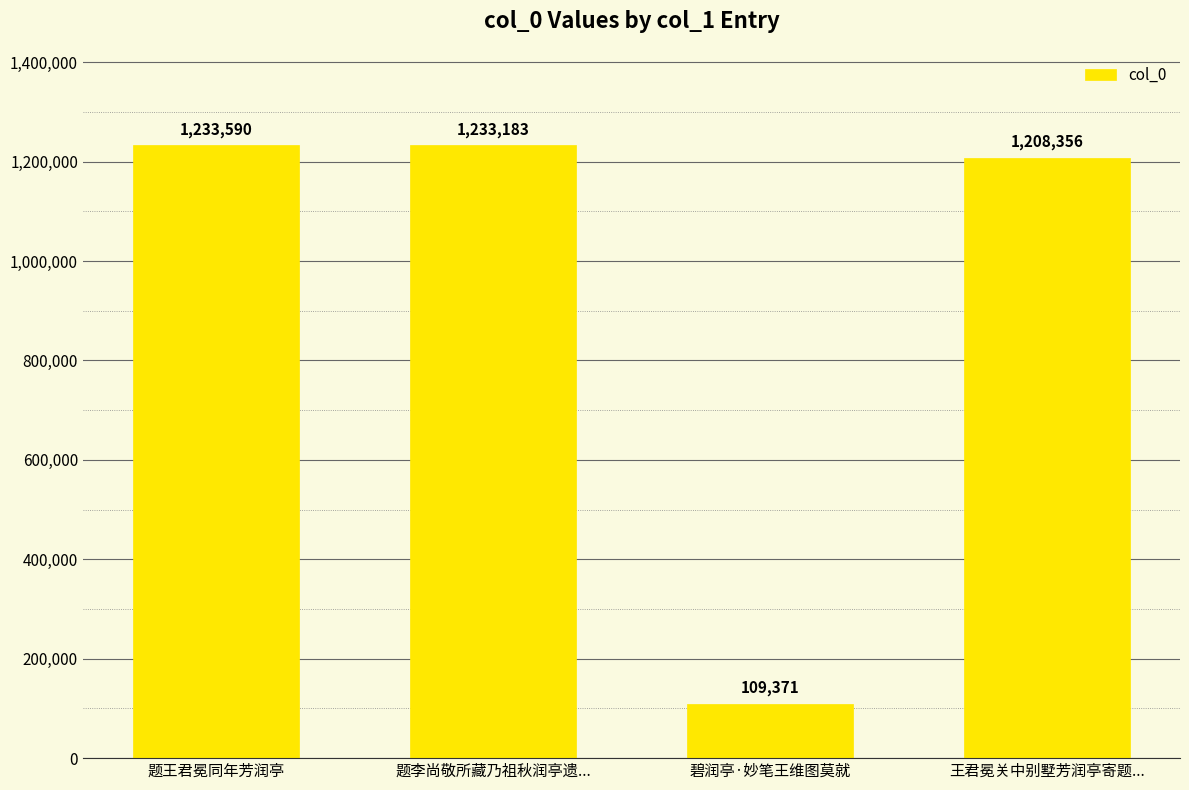

What is the ratio of the value at 题王君冕同年芳润亭 to the value at 碧润亭·妙笔王维图莫就?

11.3